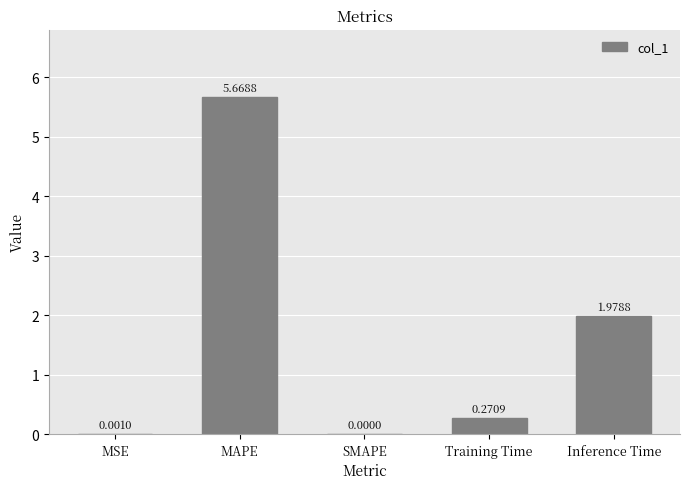

What is the change in value from MAPE to Inference Time?

-3.7